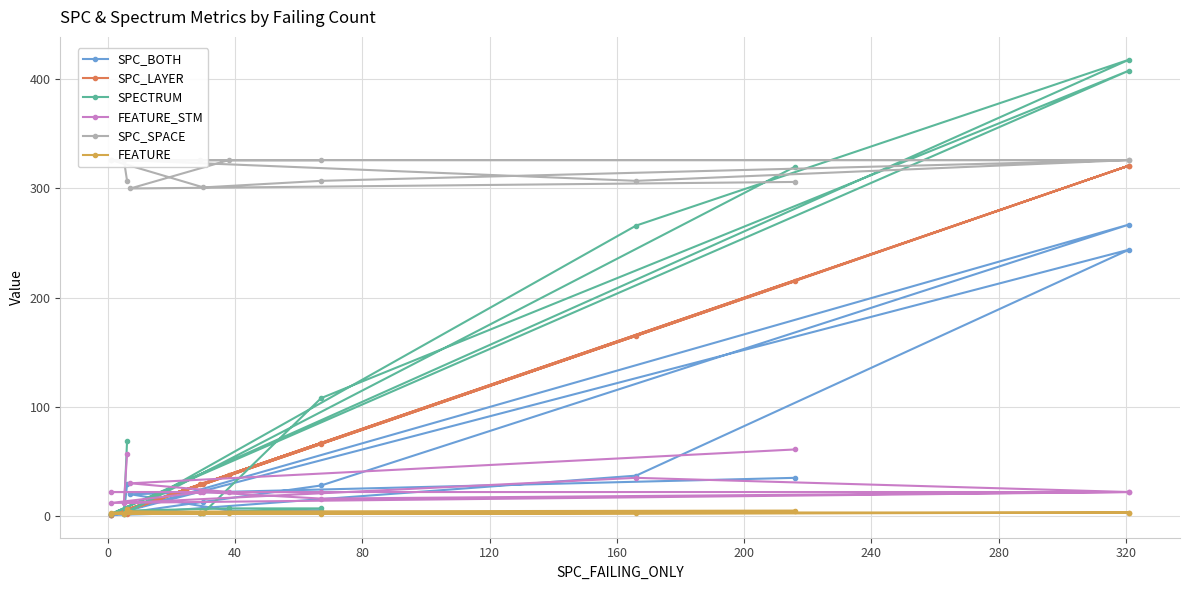

What are all the series names shown in the legend?

SPC_BOTH, SPC_LAYER, SPECTRUM, FEATURE_STM, SPC_SPACE, FEATURE